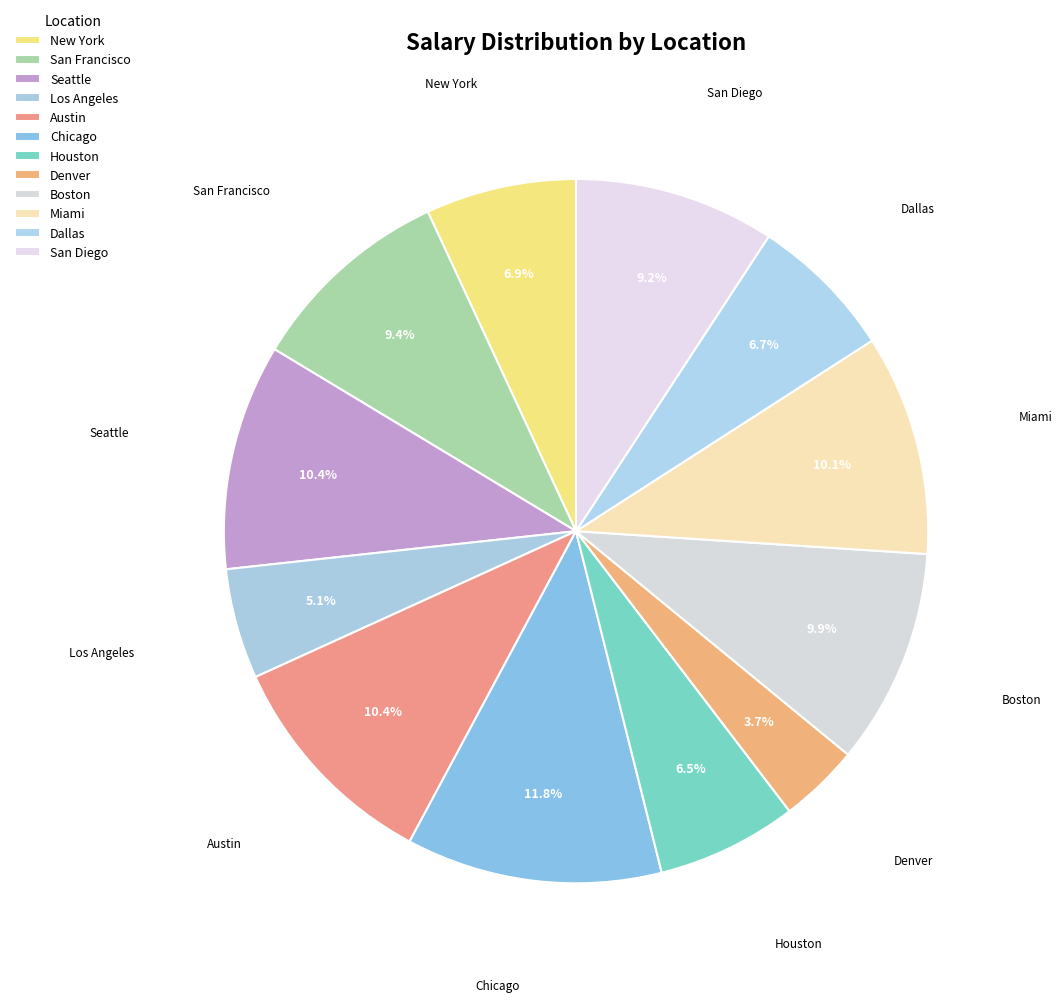

To the nearest percent, what percentage of the pie is Seattle?

10%